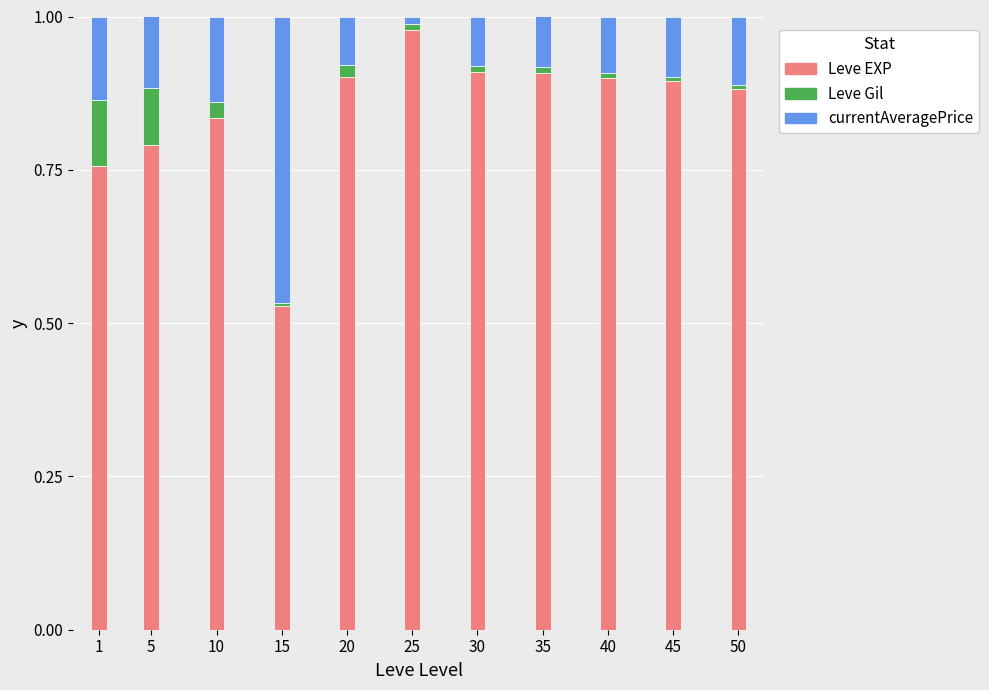

What is the sum of all Leve EXP values?

9.3